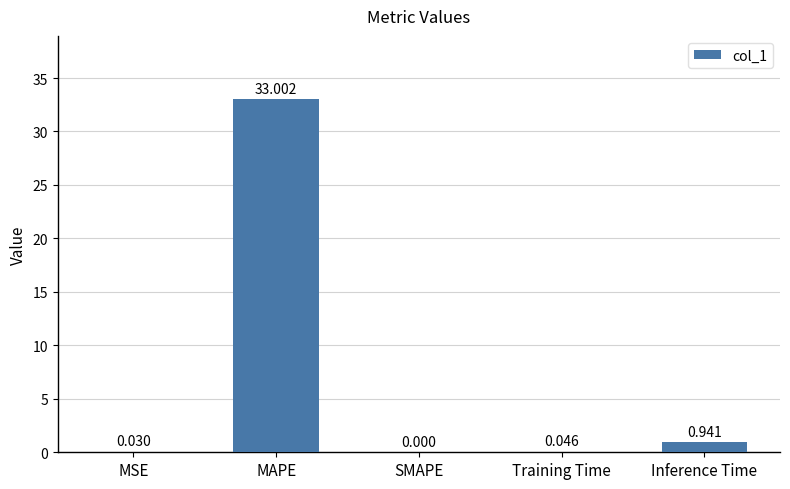

At which label is the value closest to 16?

Inference Time